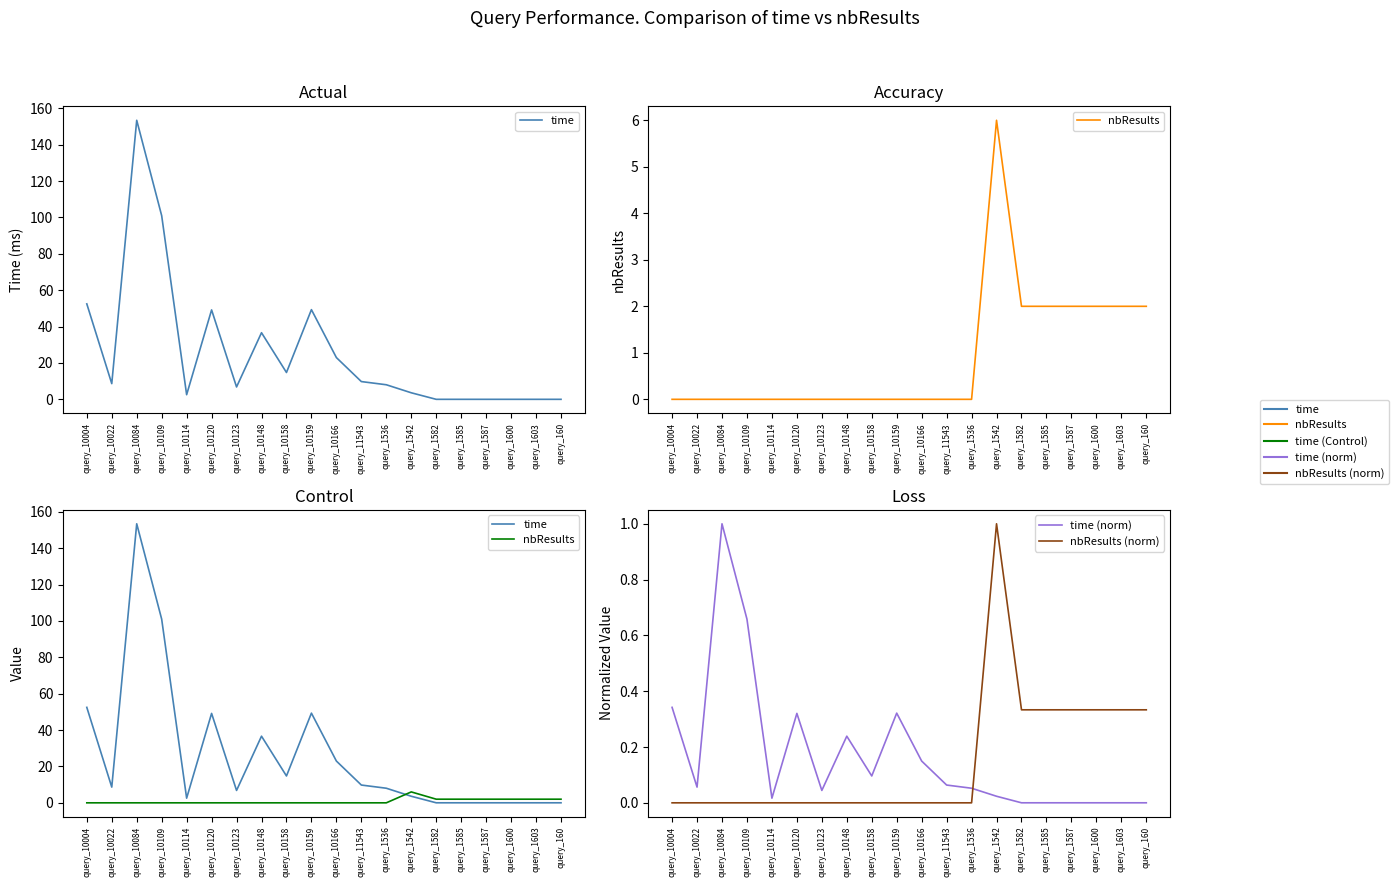

At which category is the sum across all series the highest?

query_10084